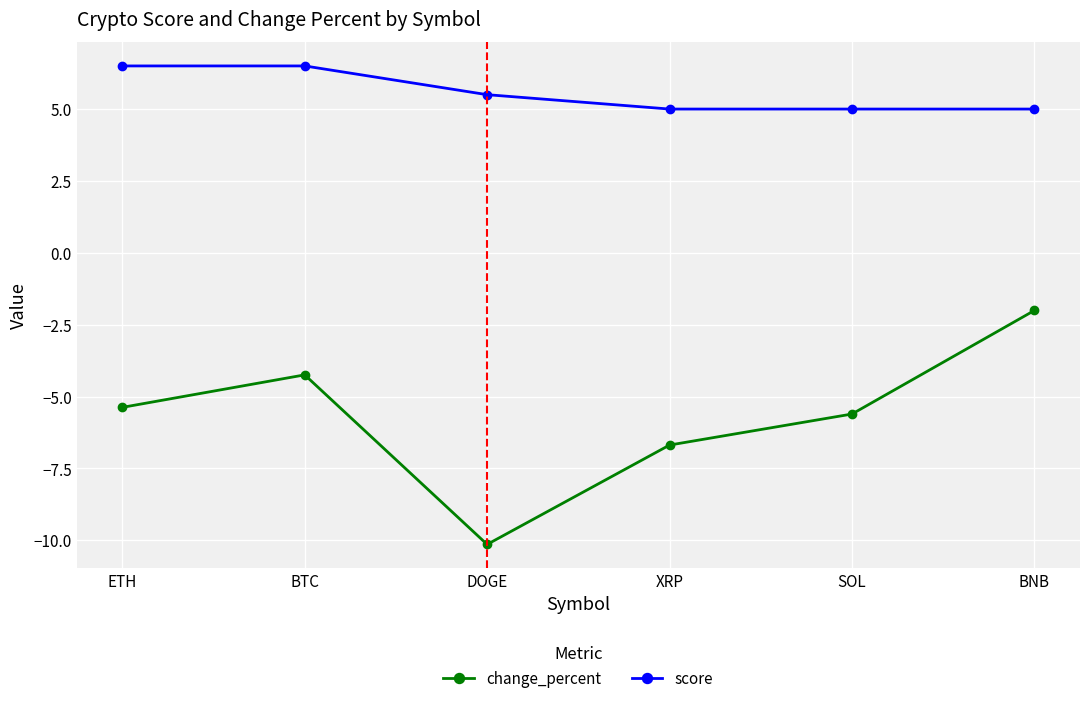

What is the spread (max minus min) of values at BTC?

10.7